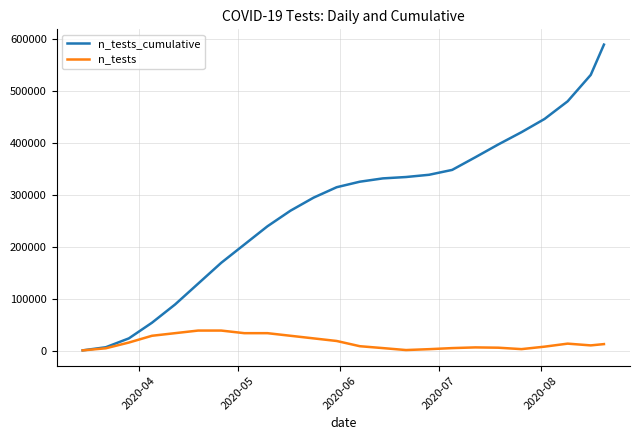

Which series has the largest total across all categories?

n_tests_cumulative